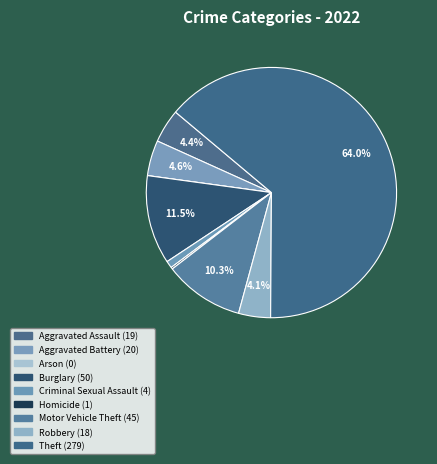

Rank the categories by value from highest to lowest.

Theft, Burglary, Motor Vehicle Theft, Aggravated Battery, Aggravated Assault, Robbery, Criminal Sexual Assault, Homicide, Arson